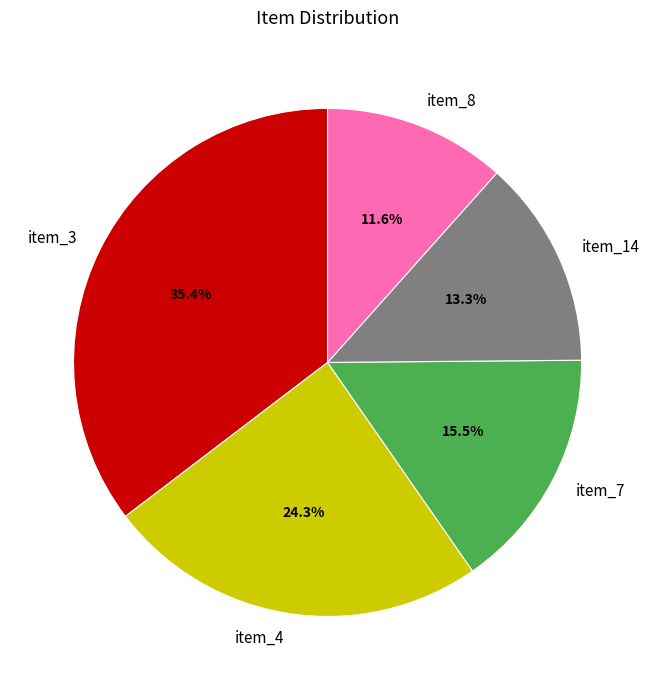

How much of the chart is everything except item_14?

86.7%